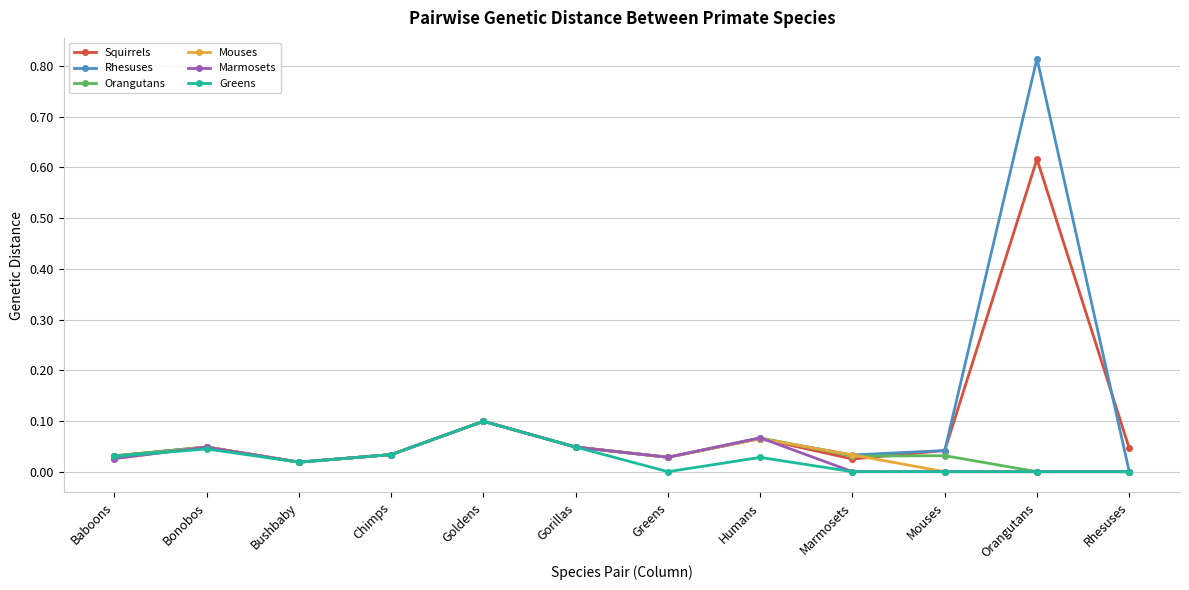

The Mouses series shows 0.0 at Baboons. True or false?

True